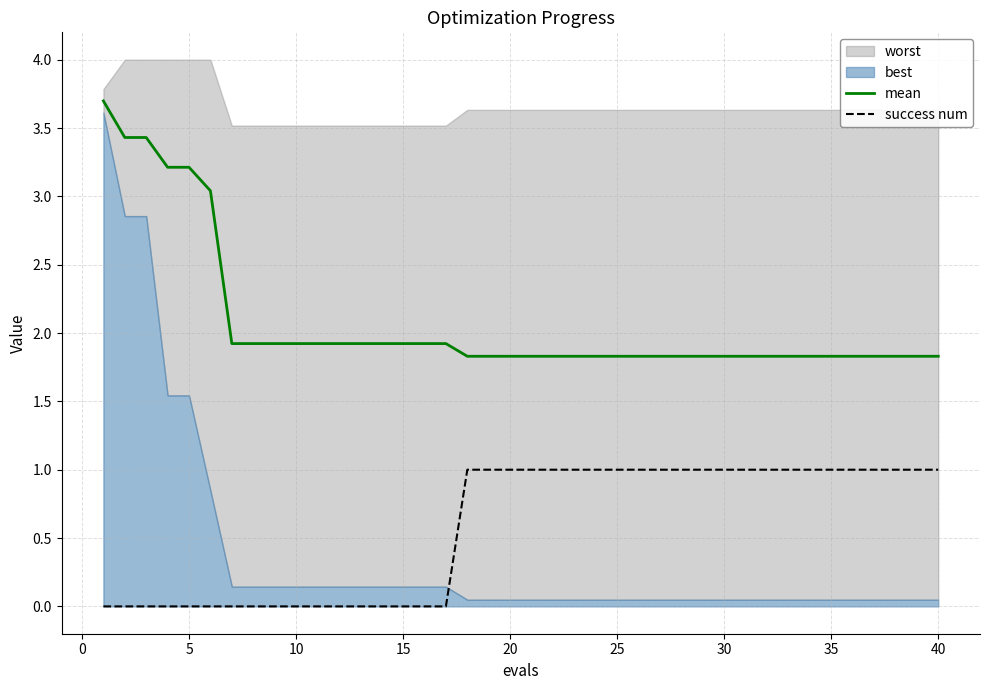

What is the minimum value for mean?

1.8